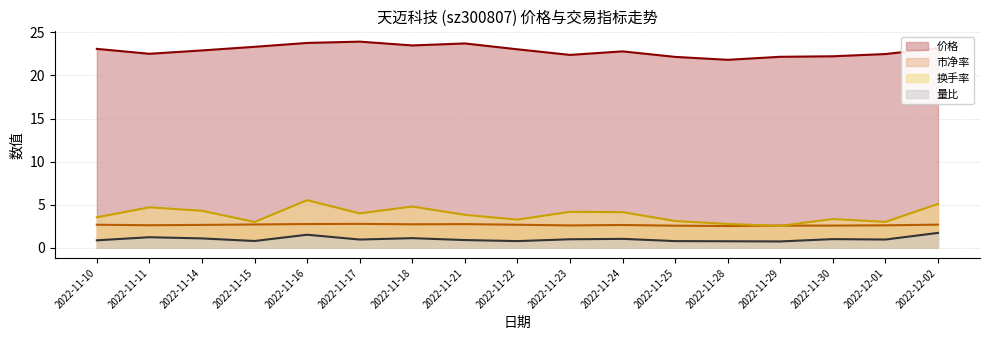

Which series changed the most between 2022-11-10 and 2022-11-16?

换手率